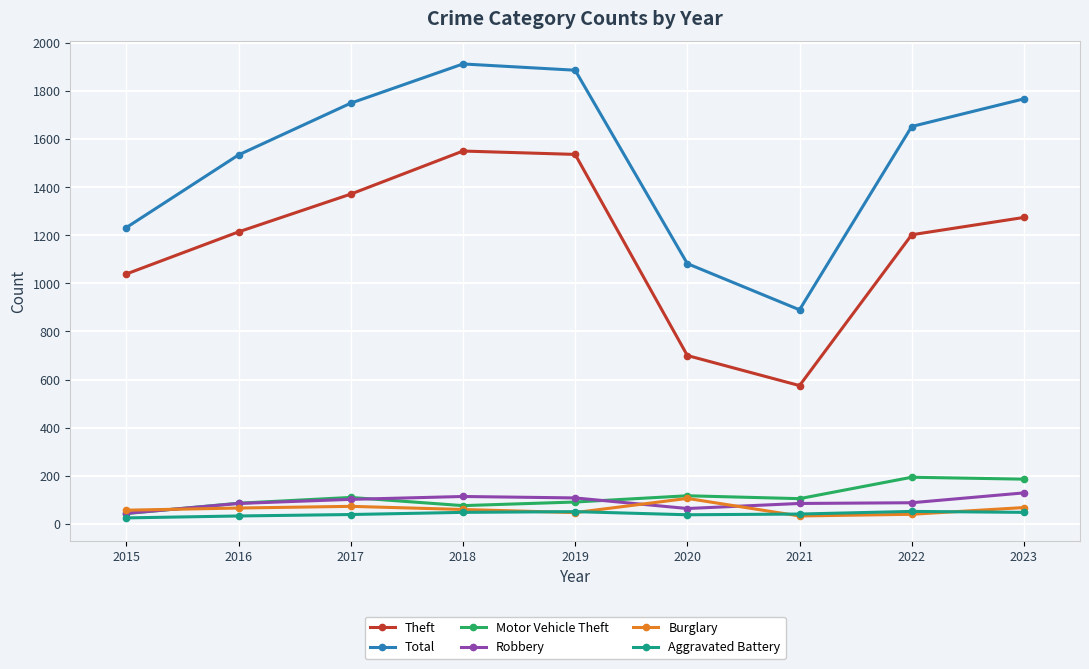

What is the lowest value of the Robbery series?

44